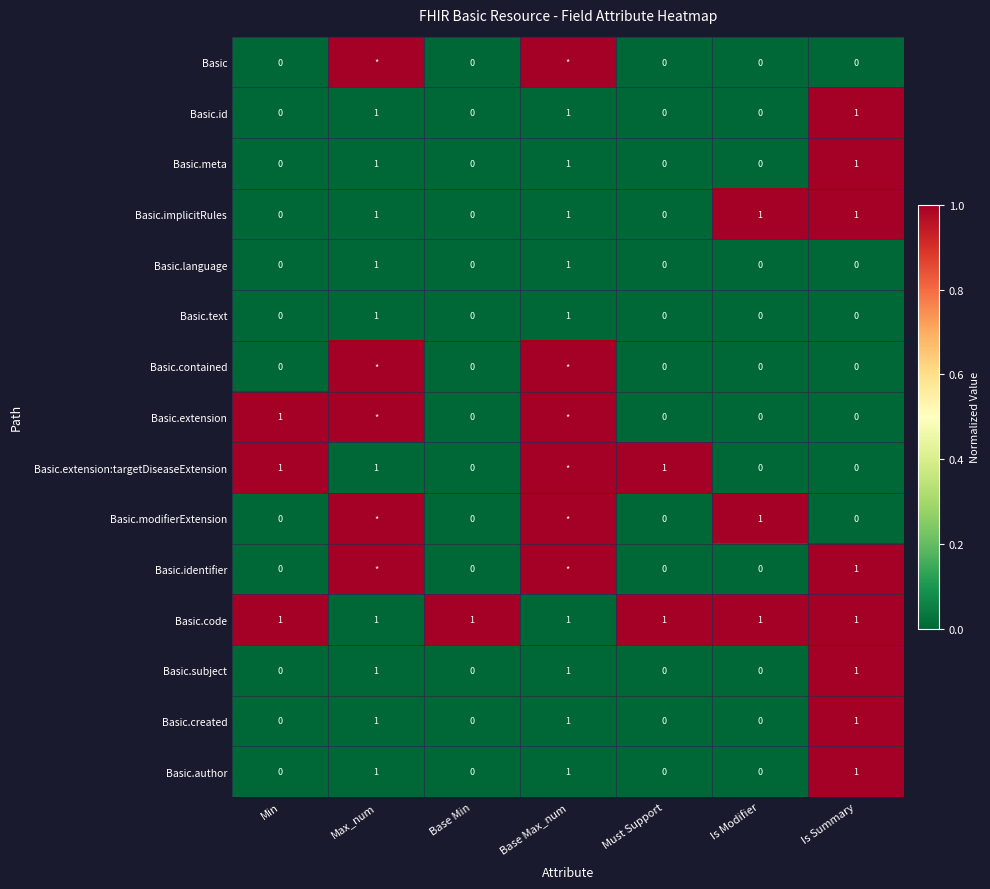

Is the value of Basic.extension at Base Min greater than the value of Basic.identifier at Is Summary?

No